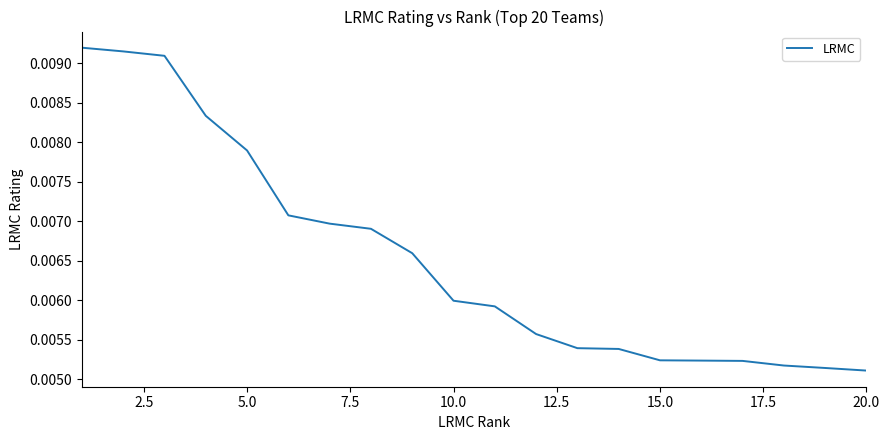

How many lines are shown in the chart?

1